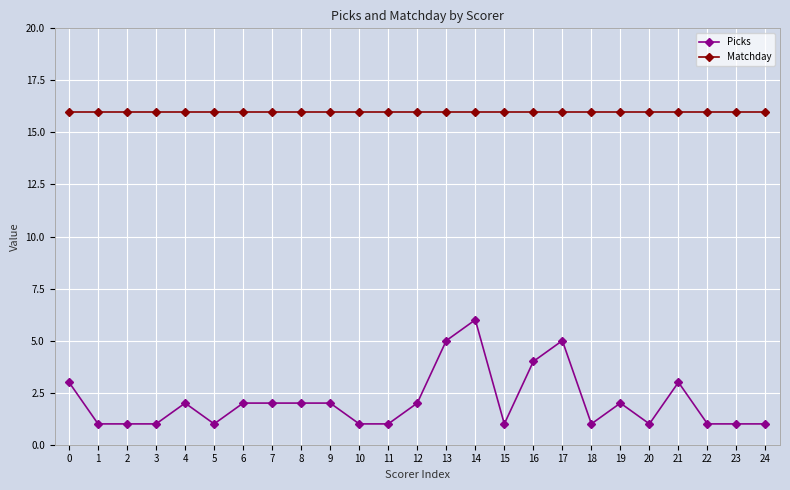

What is the difference between the highest and lowest values at 6?

14